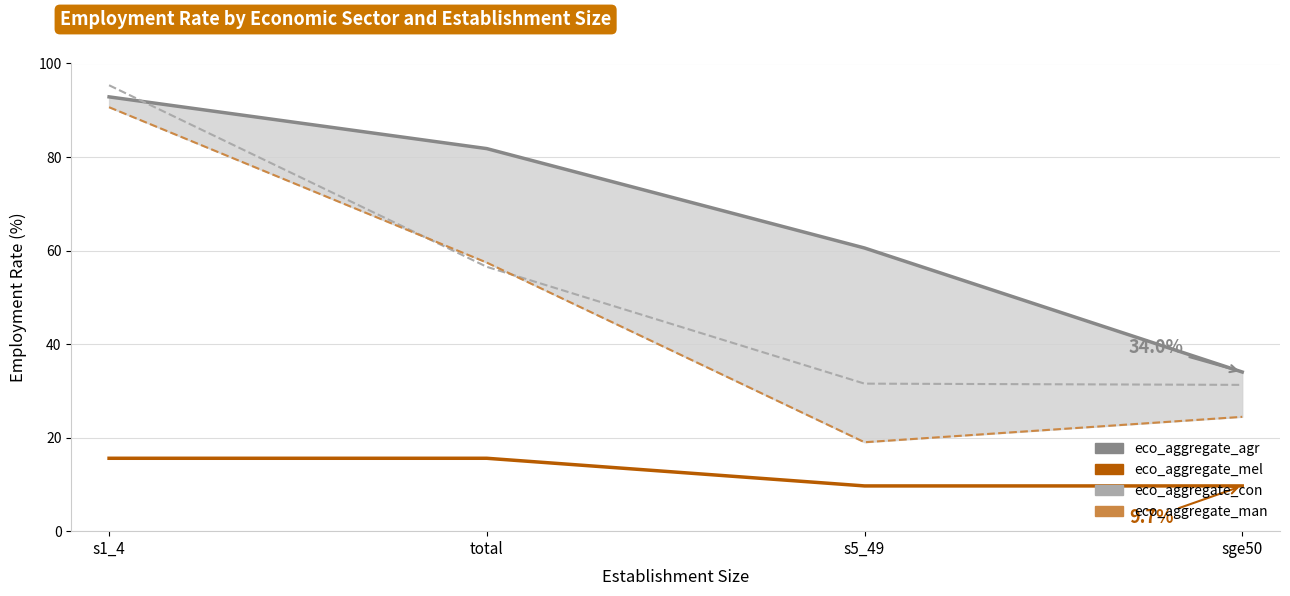

List the labels in order of eco_aggregate_agr value, largest first.

s1_4, total, s5_49, sge50